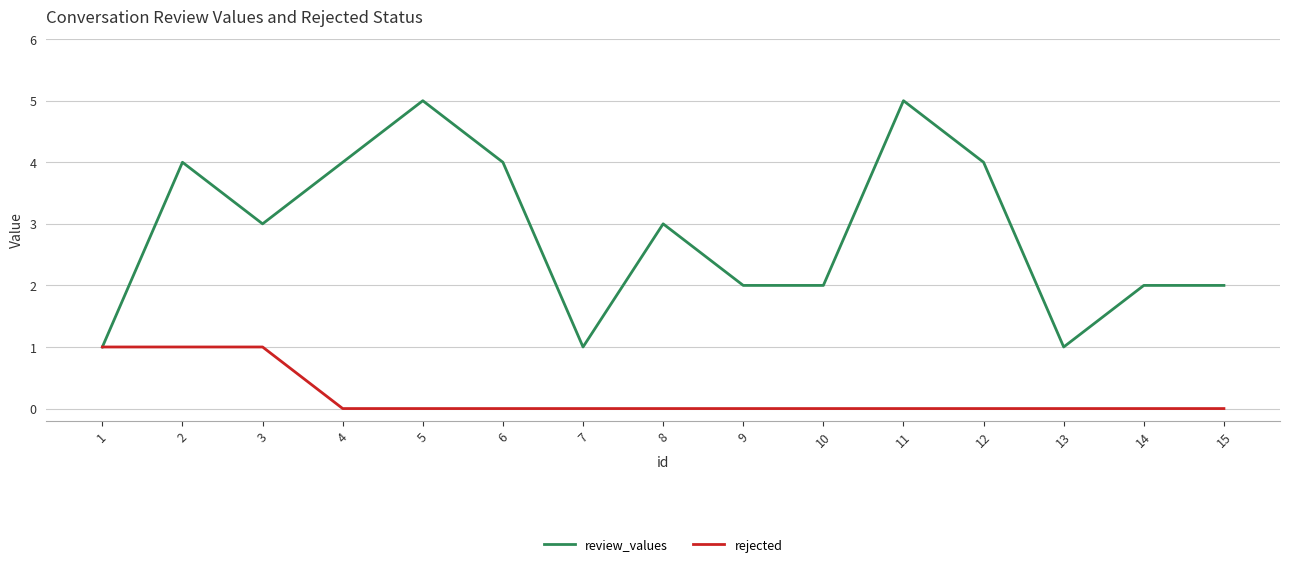

How many lines are shown in the chart?

2